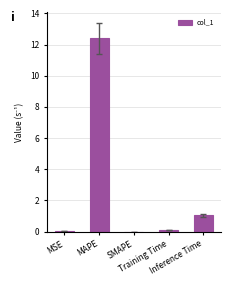

What is the sum of all values?

13.5